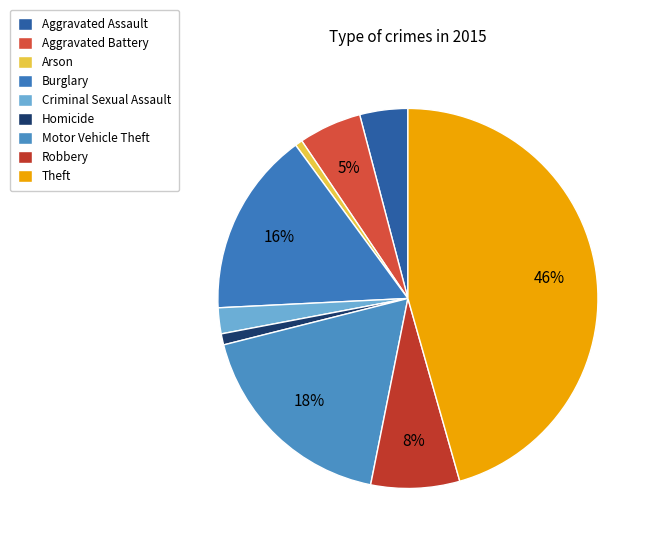

Combined, do Motor Vehicle Theft and Robbery account for over 50%?

No